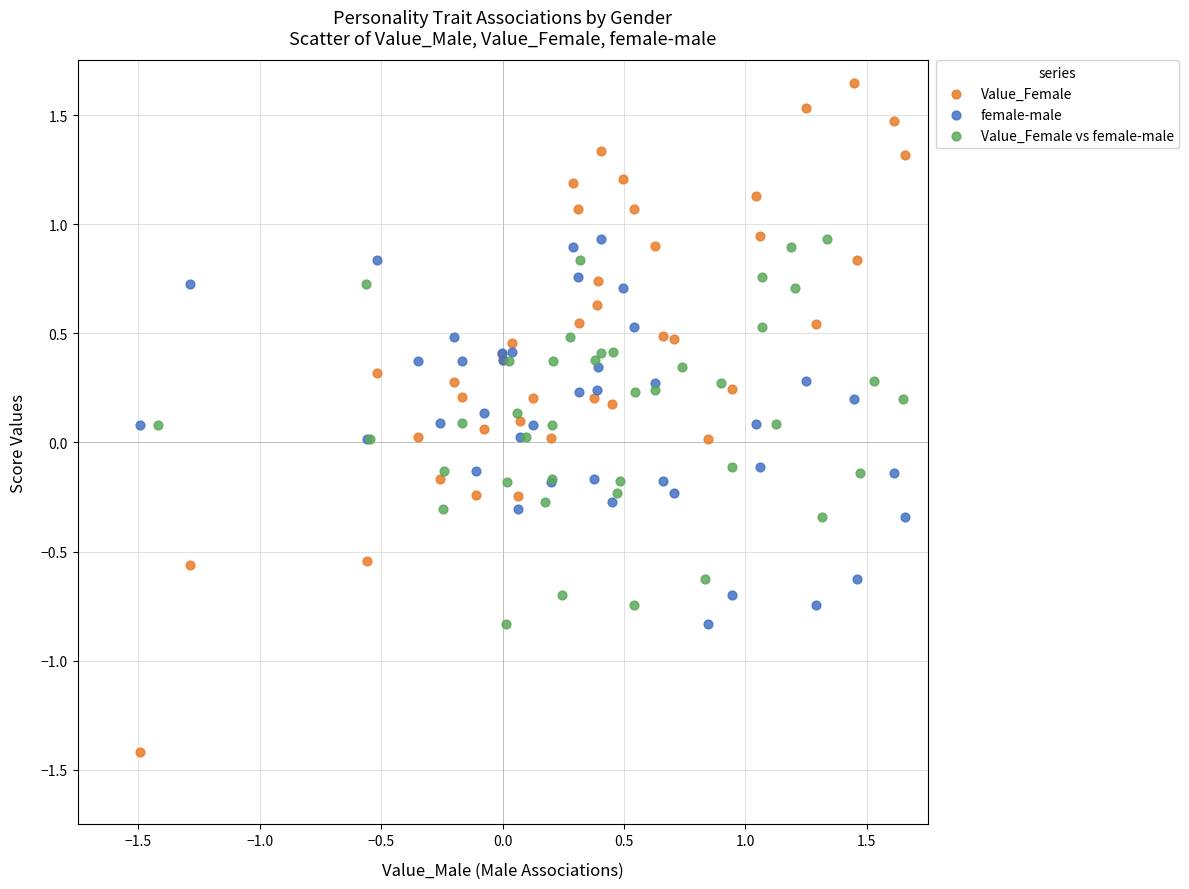

Which series has the widest spread of Y values?

Value_Female